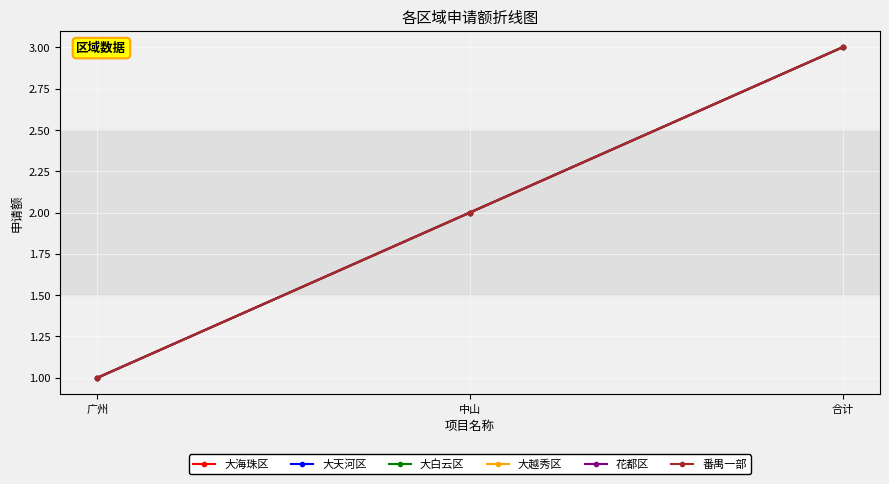

Is this an area chart (filled region under the line)?

No